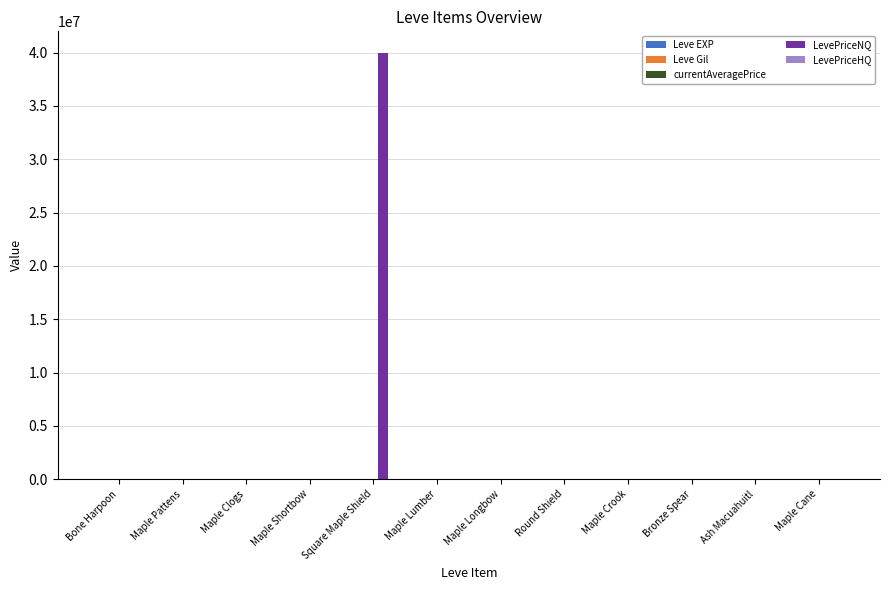

What is the greatest value displayed?

40000000